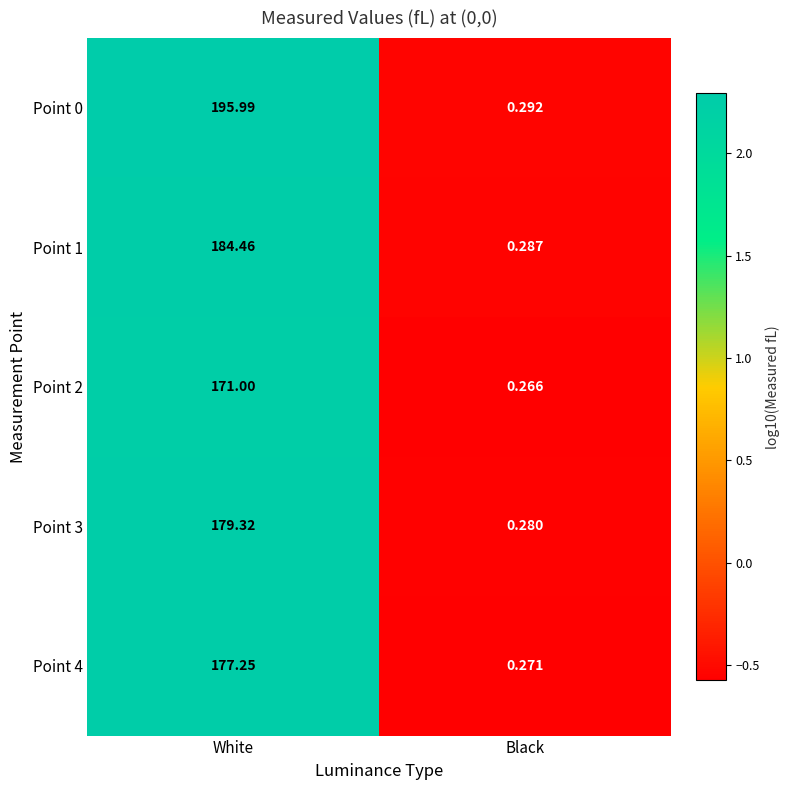

List the series in order of their peak value, highest first.

Point 0, Point 1, Point 3, Point 4, Point 2